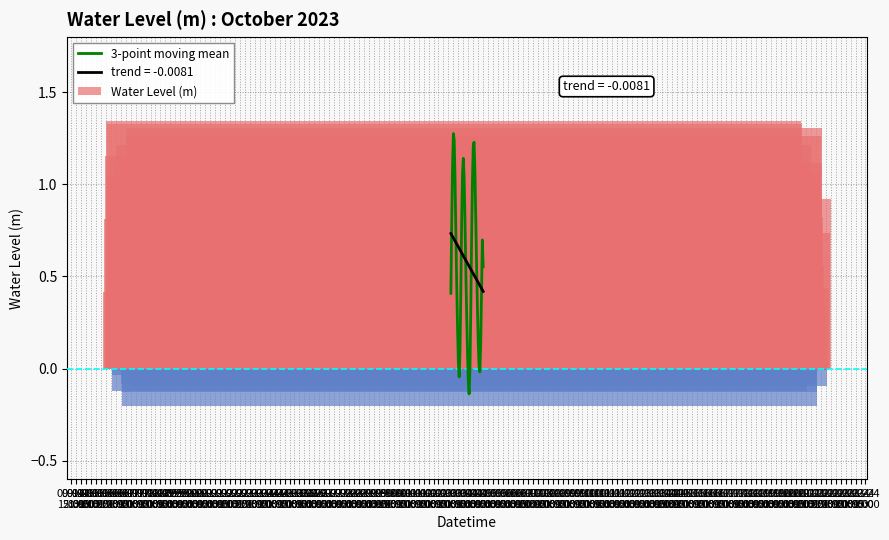

Rank the categories by value from highest to lowest.

09-15
09:00, 09-15
15:00, 09-21
15:00, 09-21
09:00, 09-18
09:00, 09-15
03:00, 09-21
21:00, 09-18
03:00, 09-18
15:00, 09-15
21:00, 09-21
03:00, 09-22
03:00, 09-18
21:00, 09-17
21:00, 09-14
21:00, 09-16
03:00, 09-24
03:00, 09-20
21:00, 09-22
09:00, 09-24
09:00, 09-19
03:00, 09-16
09:00, 09-17
15:00, 09-14
15:00, 09-23
21:00, 09-22
15:00, 09-19
09:00, 09-20
15:00, 09-16
15:00, 09-22
21:00, 09-23
15:00, 09-19
15:00, 09-17
09:00, 09-16
21:00, 09-23
03:00, 09-20
09:00, 09-23
09:00, 09-17
03:00, 09-19
21:00, 09-20
03:00